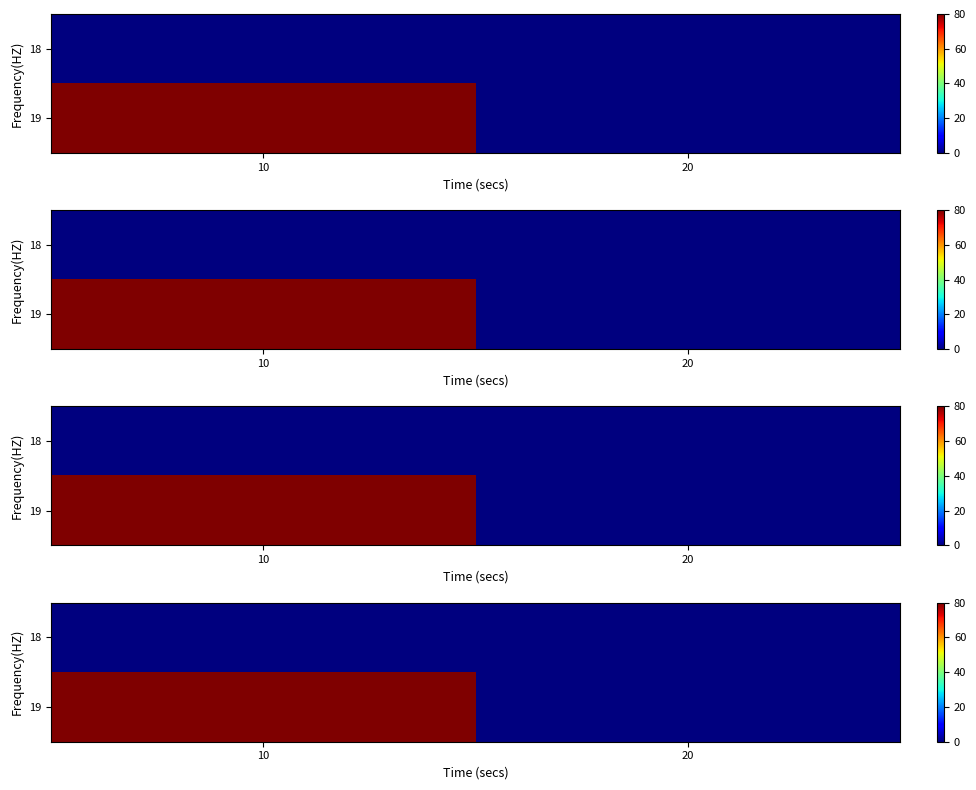

Rank the series by their maximum value, from highest to lowest.

19, 18